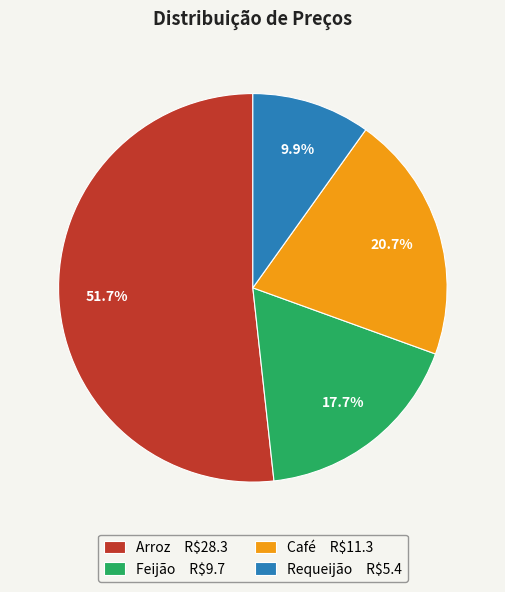

What portion of the pie excludes Café R$11.3?

79.3%